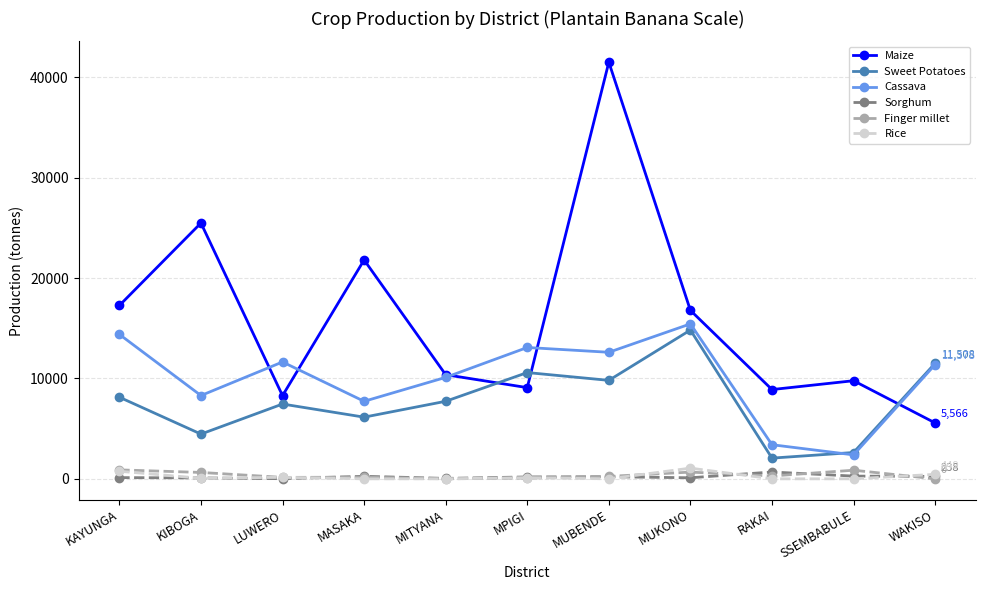

Where is the first local maximum for Cassava?

LUWERO